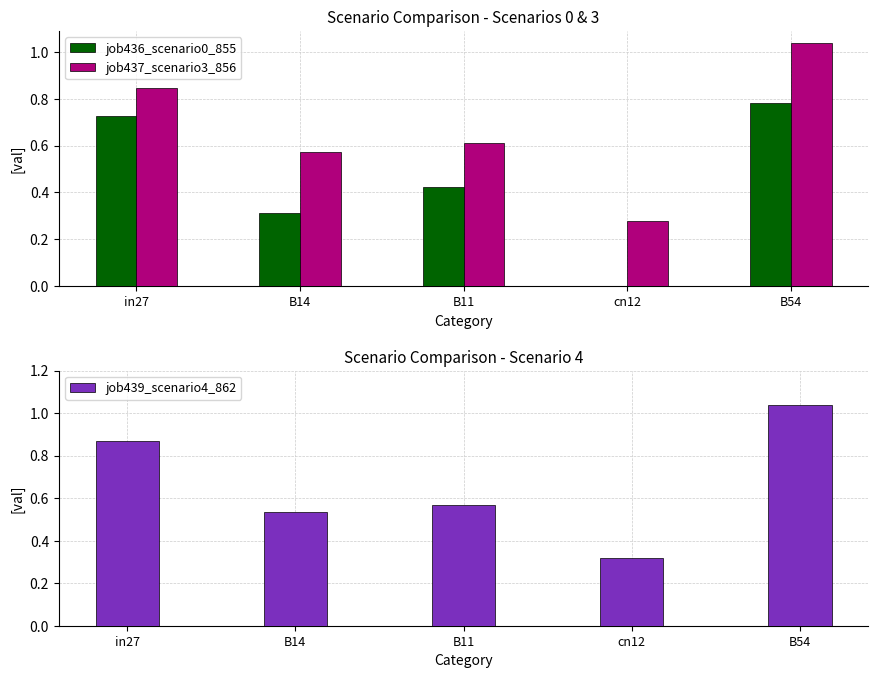

Is the value of job439_scenario4_862 at cn12 greater than the value of job437_scenario3_856 at in27?

No